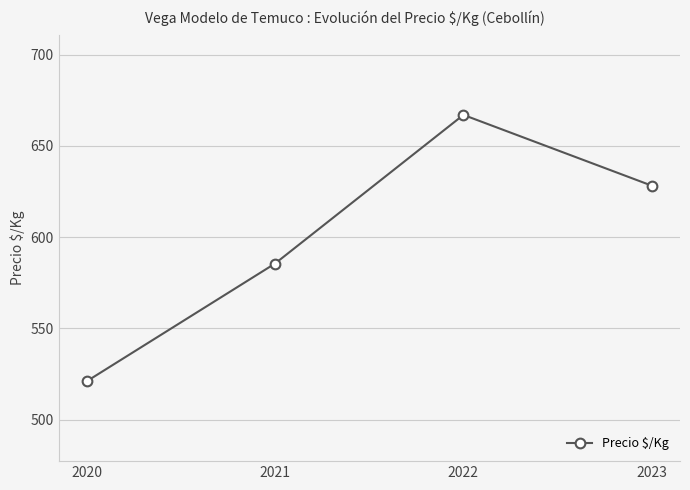

Between 2021 and 2020, which is larger?

2021